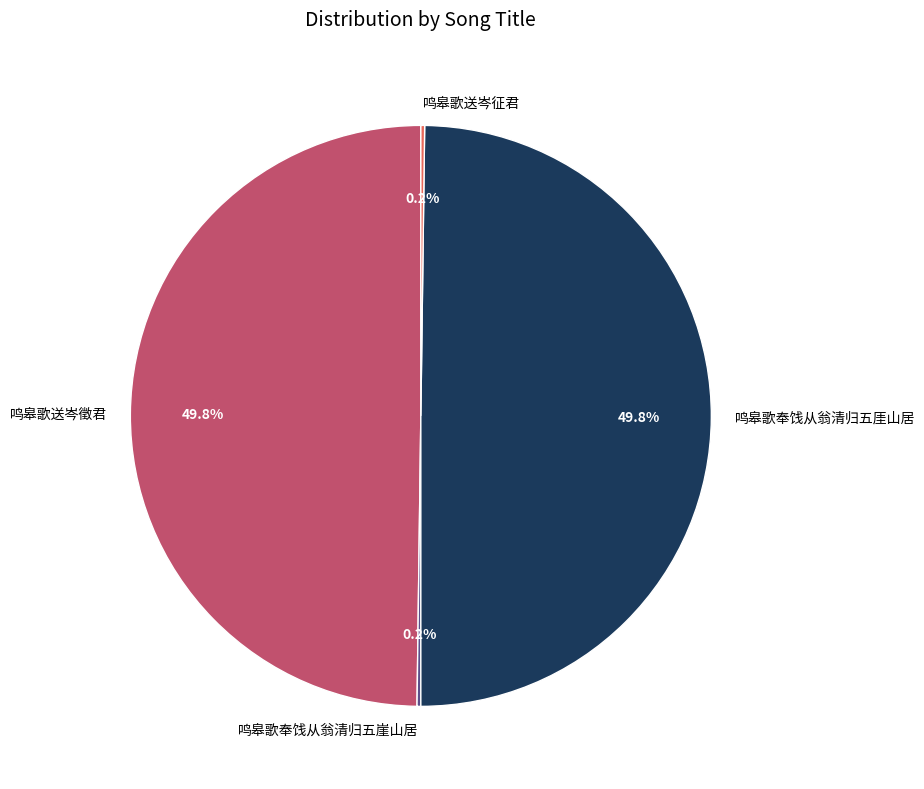

Combined, what portion of the pie is 鸣皋歌奉饯从翁清归五厓山居 and 鸣皋歌送岑徵君?

99.6%